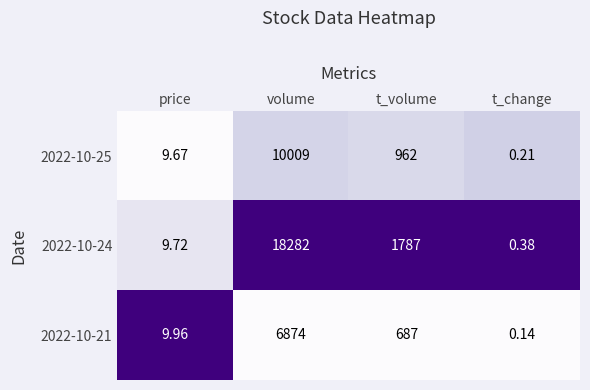

At how many categories does at least one series exceed 0?

4